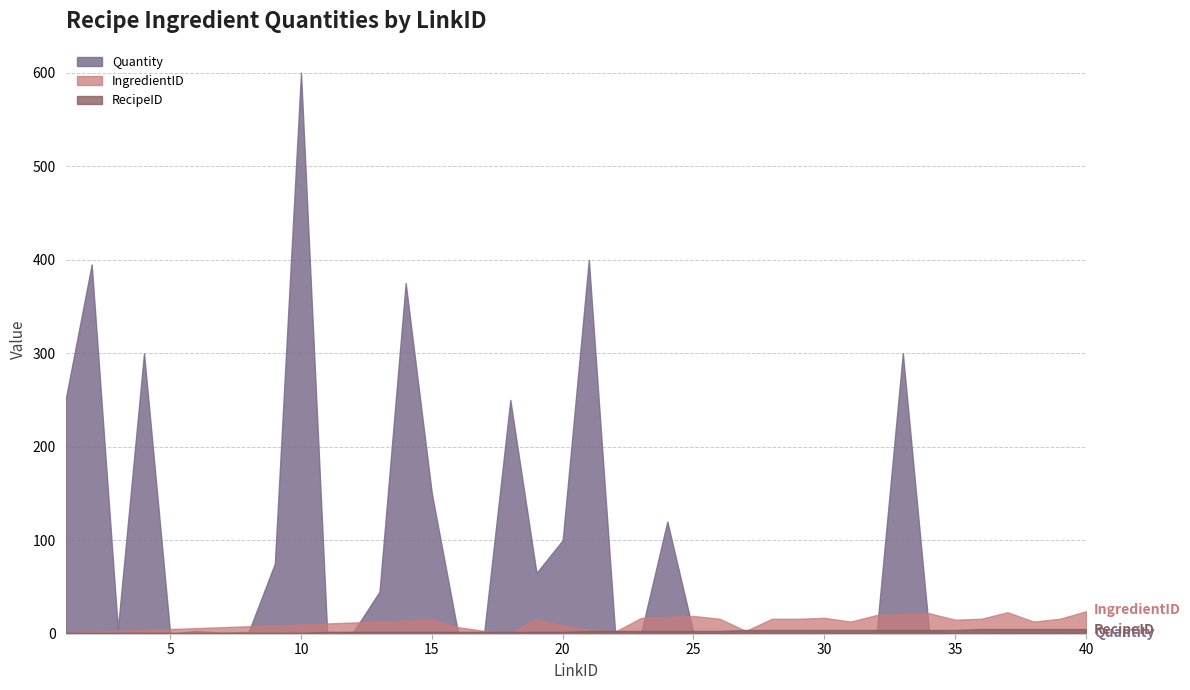

What is the approximate value of Quantity at 16?

1.0